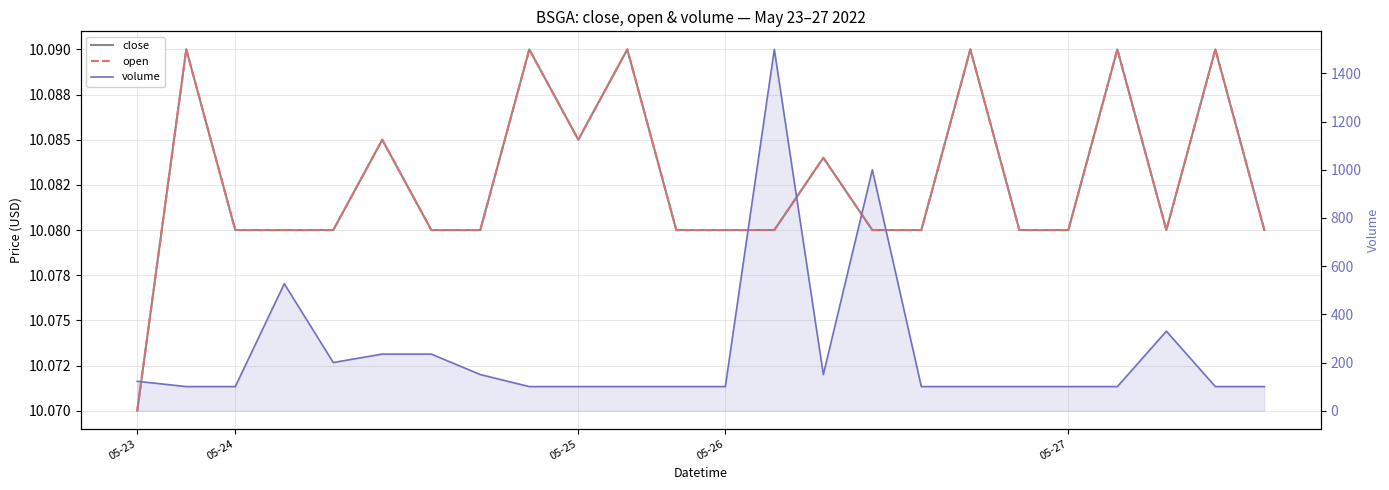

The value of open at 8 is 3.0. True or false?

False